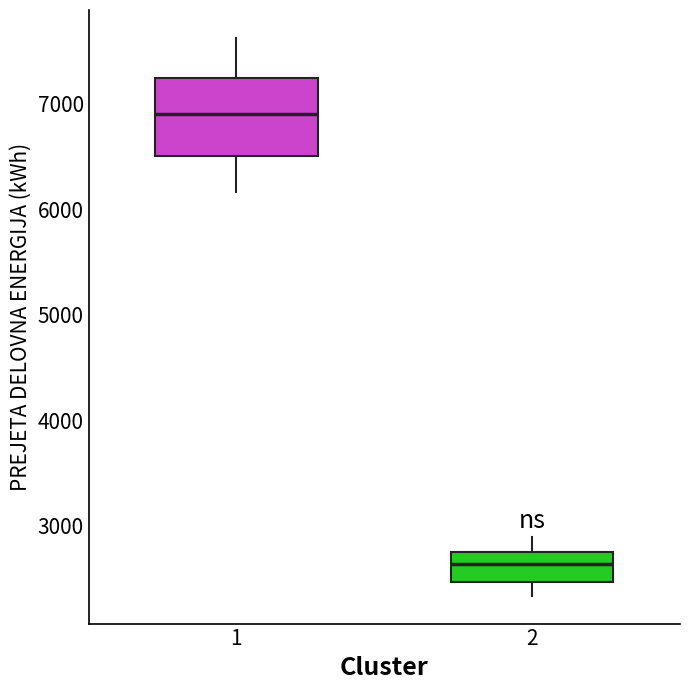

Where is the lower edge of the box at x = 1 on the y-axis? The values are not printed on the chart, so give them approximately, as read against the axis.

6500